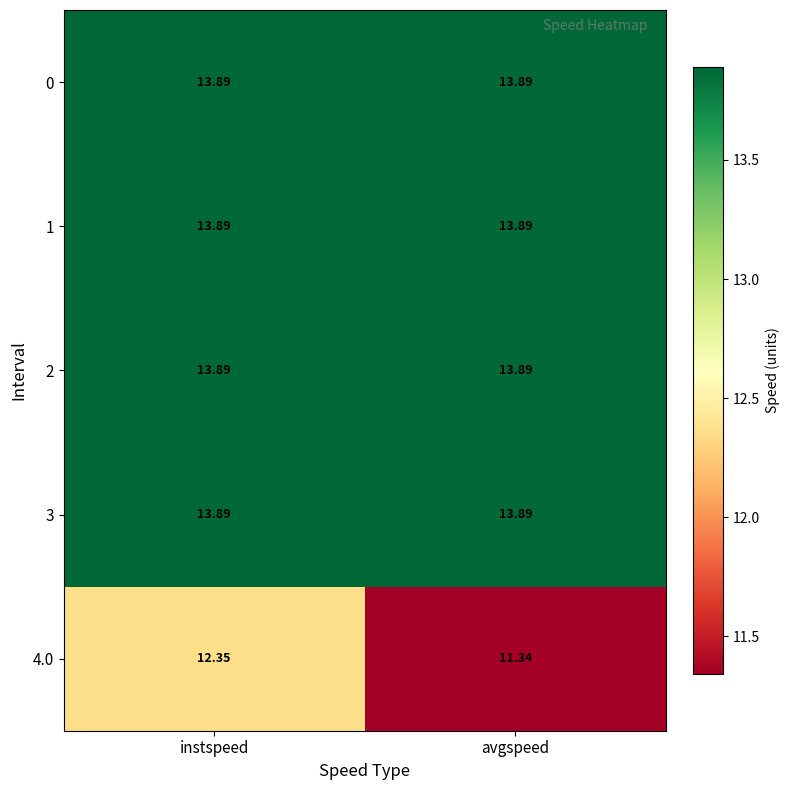

List the labels in order of 4.0 value, largest first.

instspeed, avgspeed